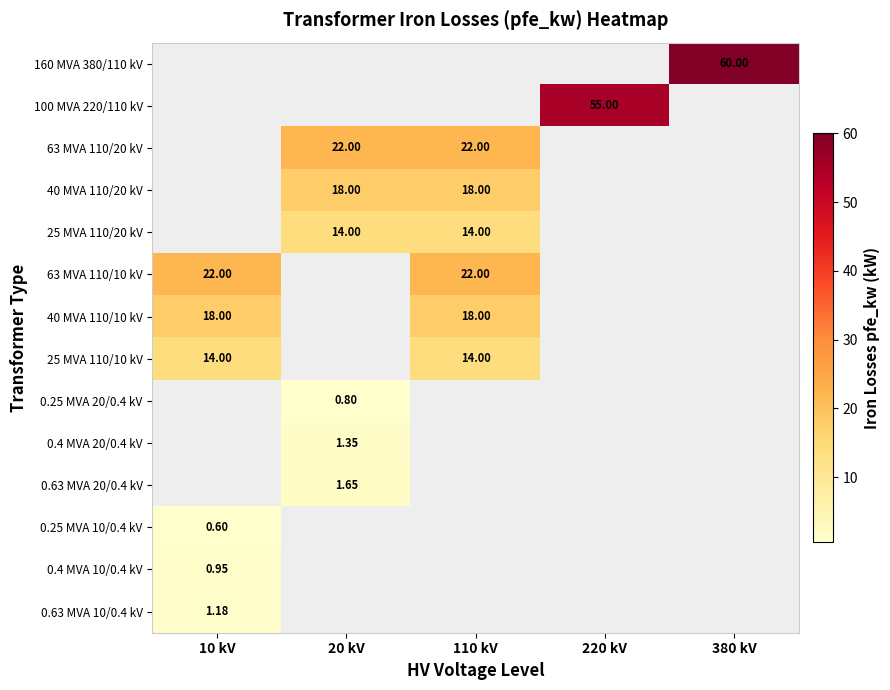

How many values in 0.25 MVA 10/0.4 kV are above zero?

1